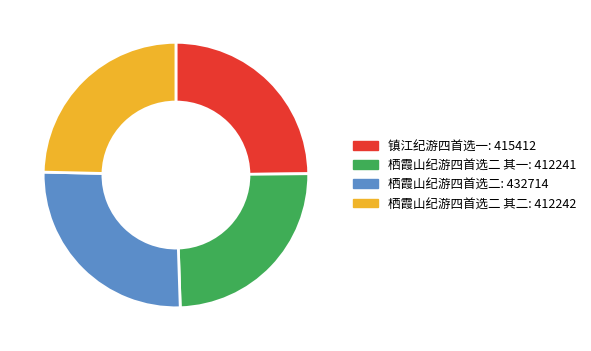

Is there any slice that represents more than half of the pie?

No